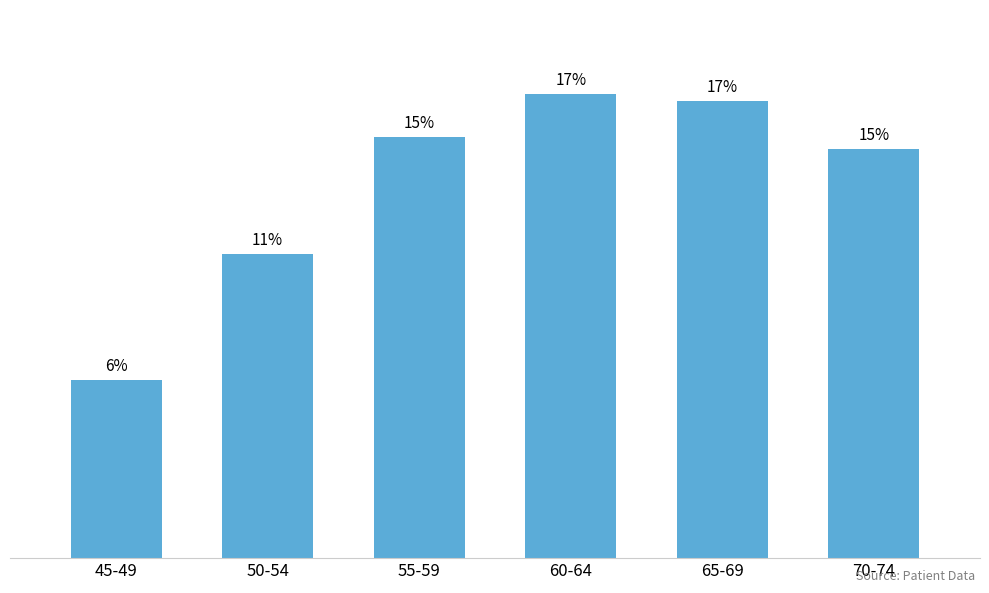

Are the bars horizontal?

No